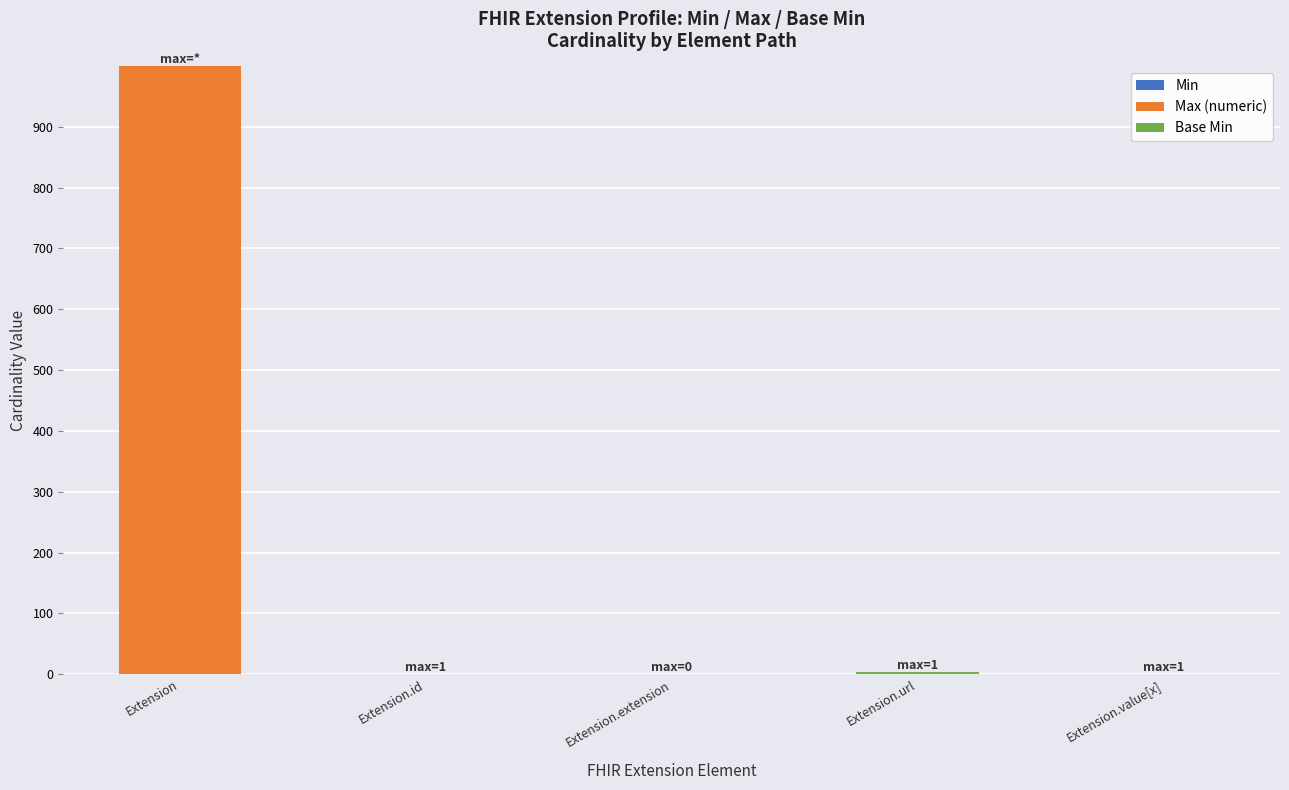

At which category is the sum across all series the highest?

Extension